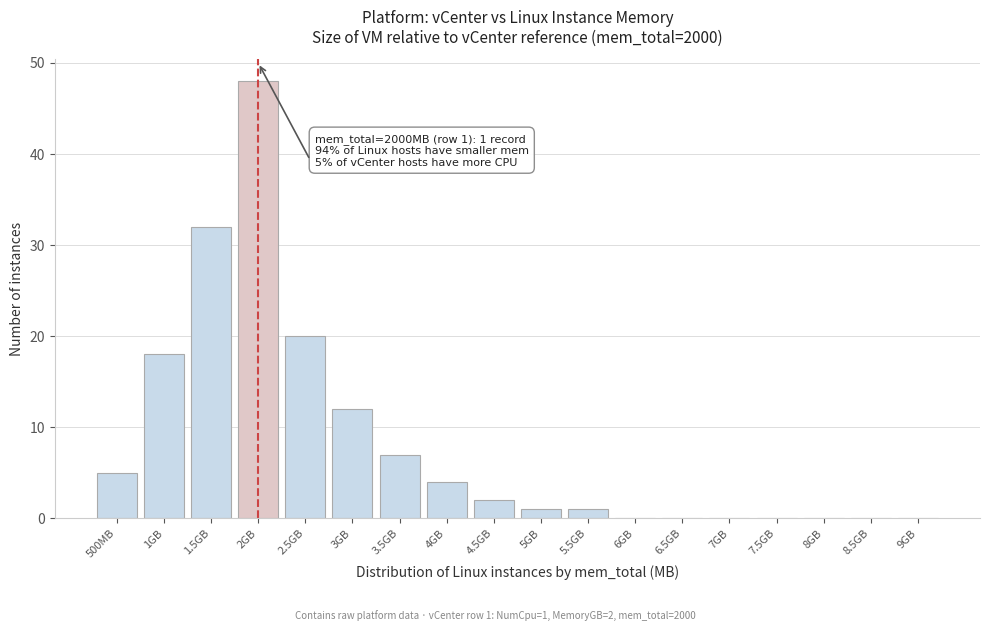

Reading right to left, transcribe all the data shown in this chart.

9GB=0	8.5GB=0	8GB=0	7.5GB=0	7GB=0	6.5GB=0	6GB=0	5.5GB=1	5GB=1	4.5GB=2	4GB=4	3.5GB=7	3GB=12	2.5GB=20	2GB=48	1.5GB=32	1GB=18	500MB=5